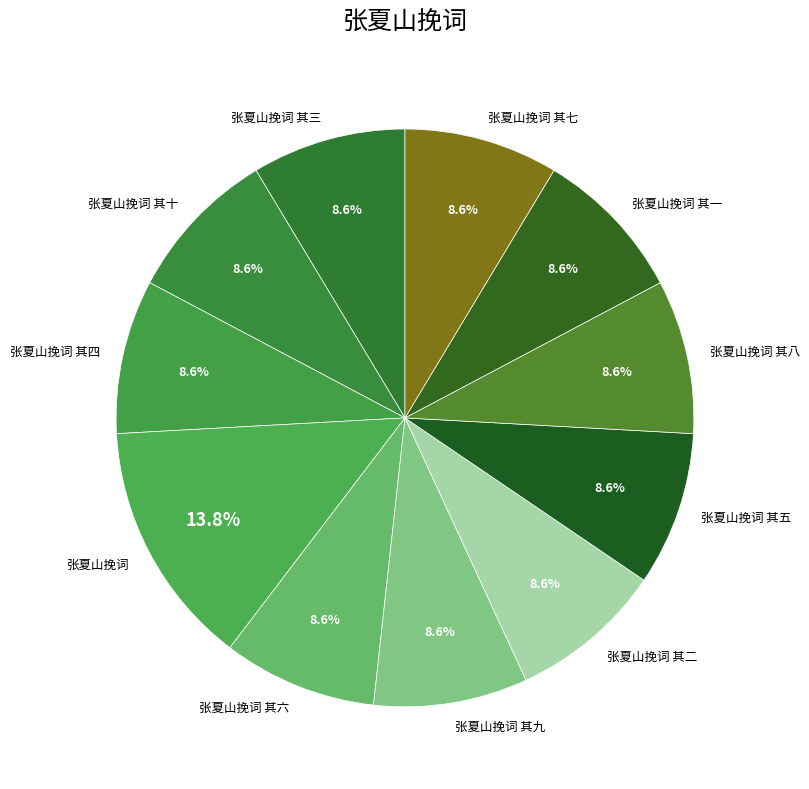

What is the ratio of the value at 张夏山挽词 其五 to the value at 张夏山挽词 其一?

1.0